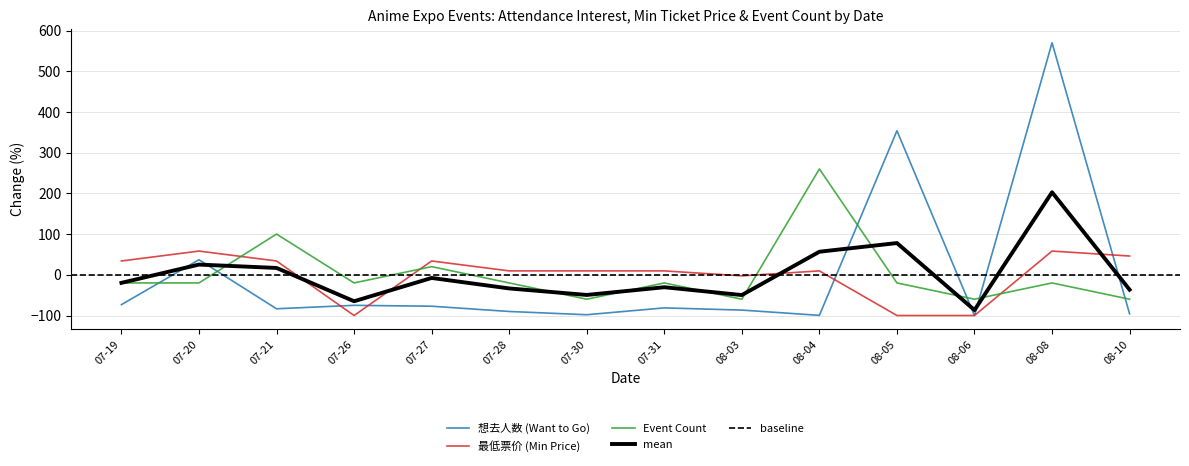

In 最低票价 (Min Price), how many points are lower than both neighbors (excluding endpoints)?

2